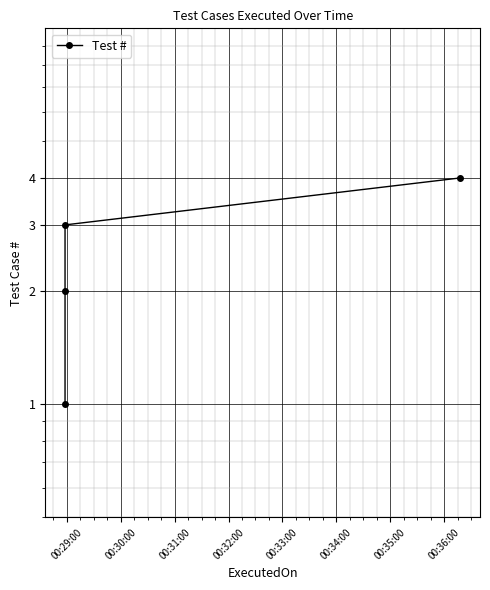

What position from the left is 00:30:00?

2